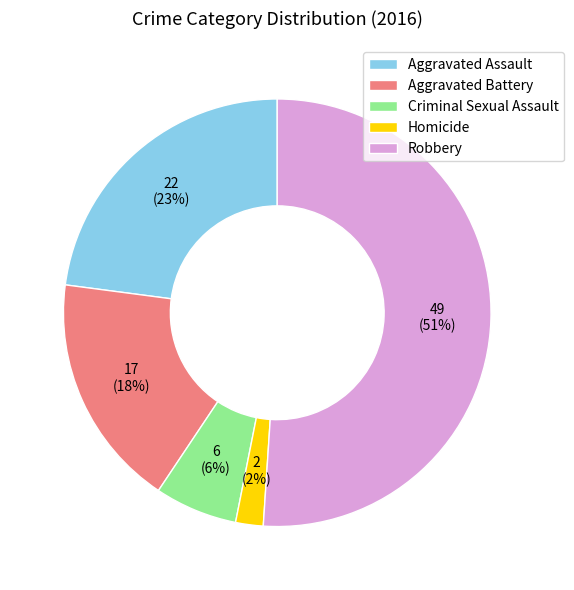

What is the largest slice in the pie chart?

Robbery